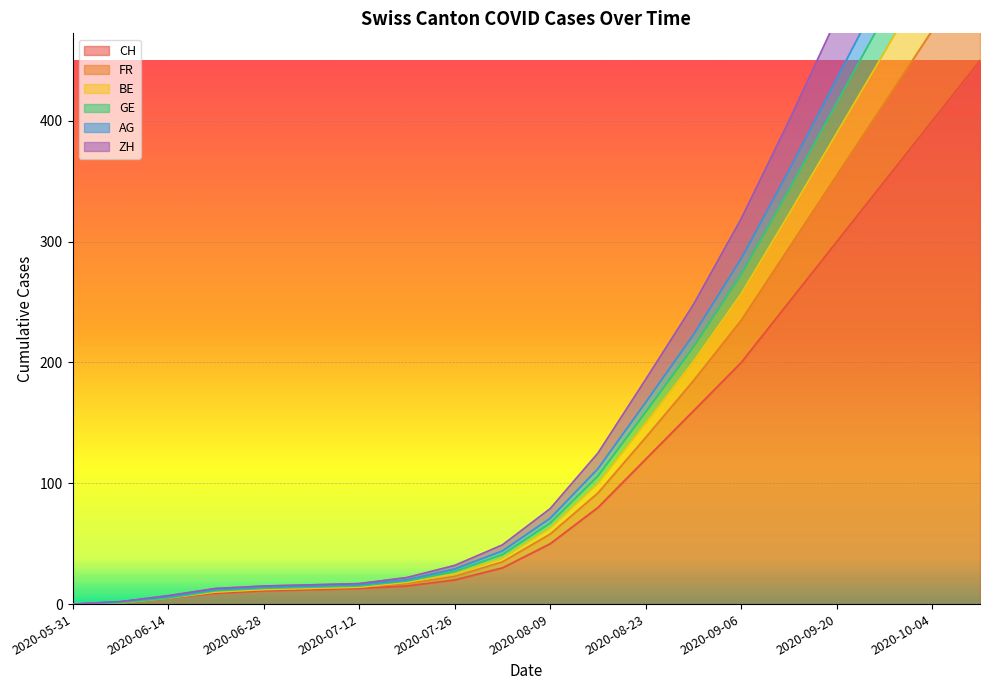

Between 2020-06-21 and 2020-07-19, which is larger?

2020-07-19